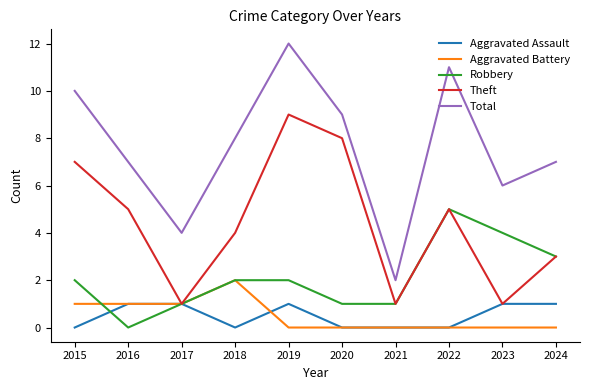

Where is the first local maximum for Theft?

2019